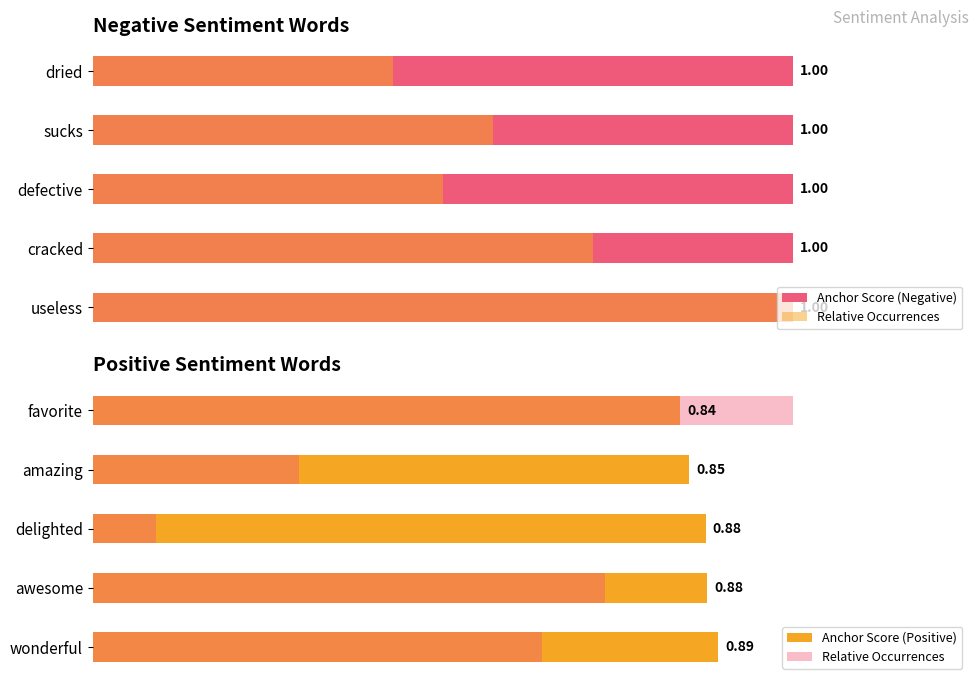

What is the smallest value displayed?

0.1